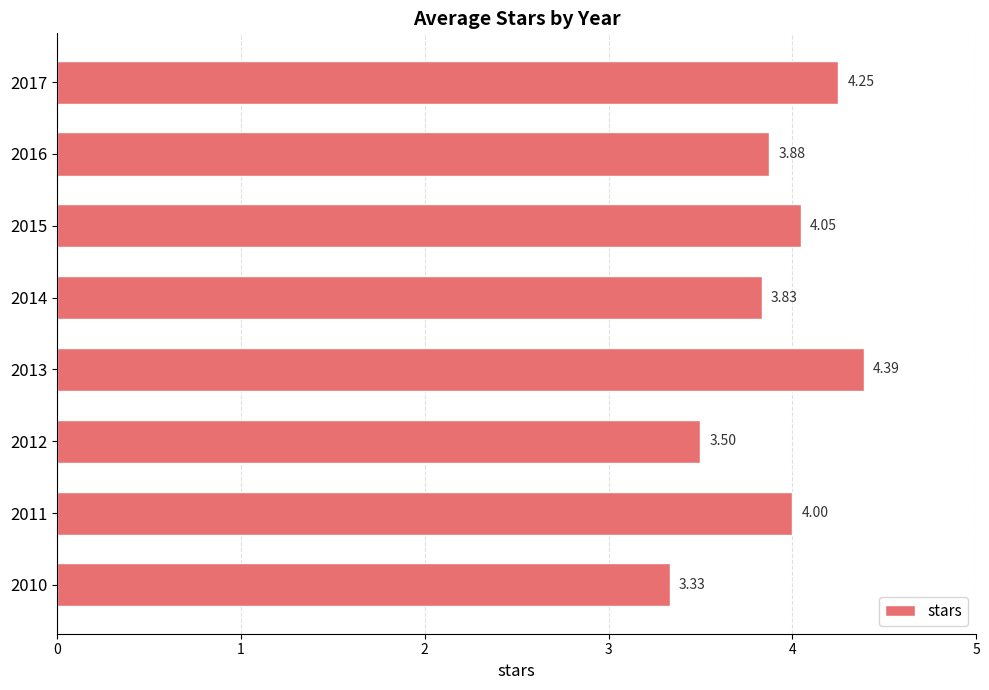

Rank the categories by value from highest to lowest.

2013, 2017, 2015, 2011, 2016, 2014, 2012, 2010